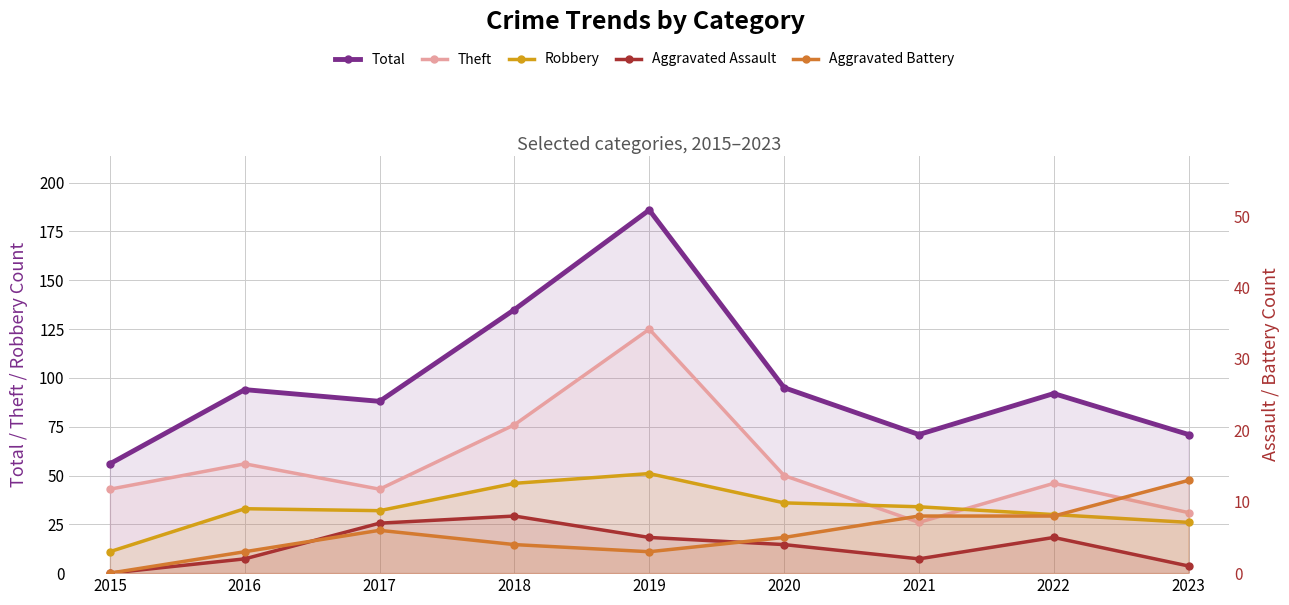

Does the chart have visible grid lines?

Yes